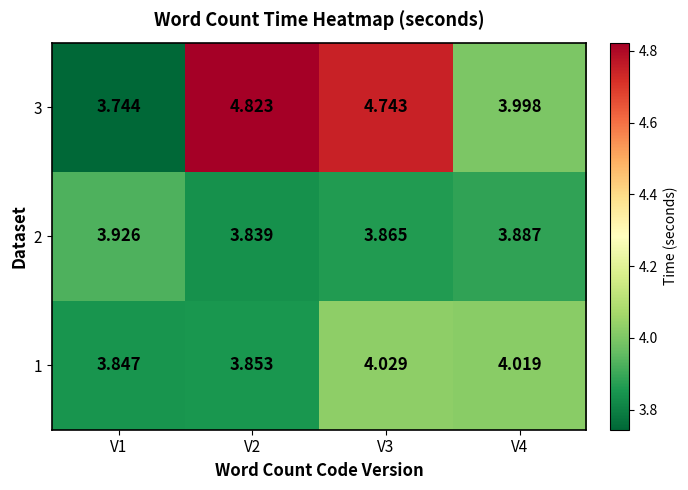

Is the value of 3 at V1 greater than the value of 2 at V1?

No